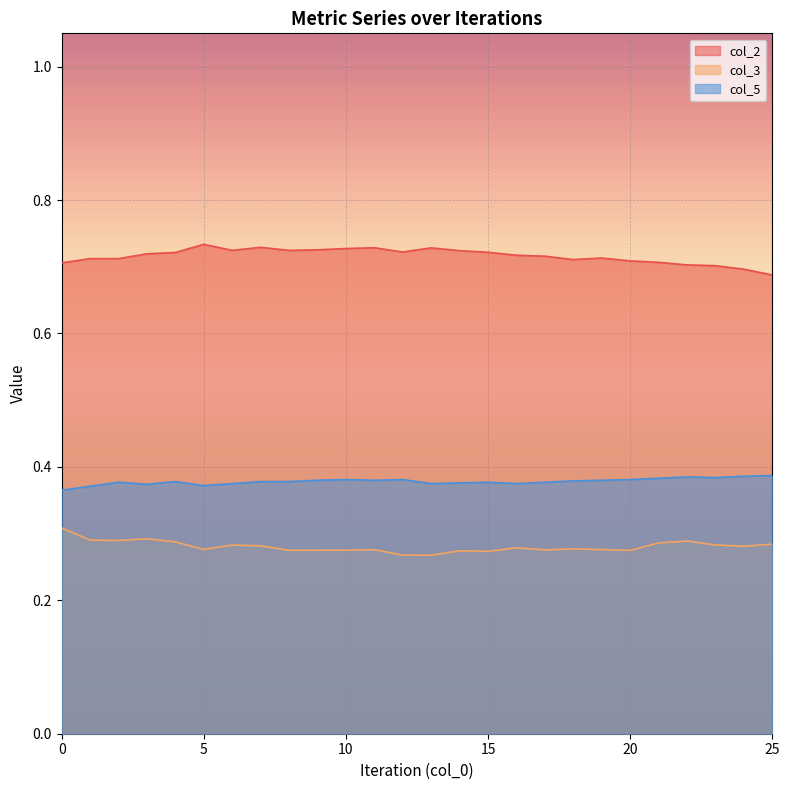

What is the sum of all col_5 values?

9.8